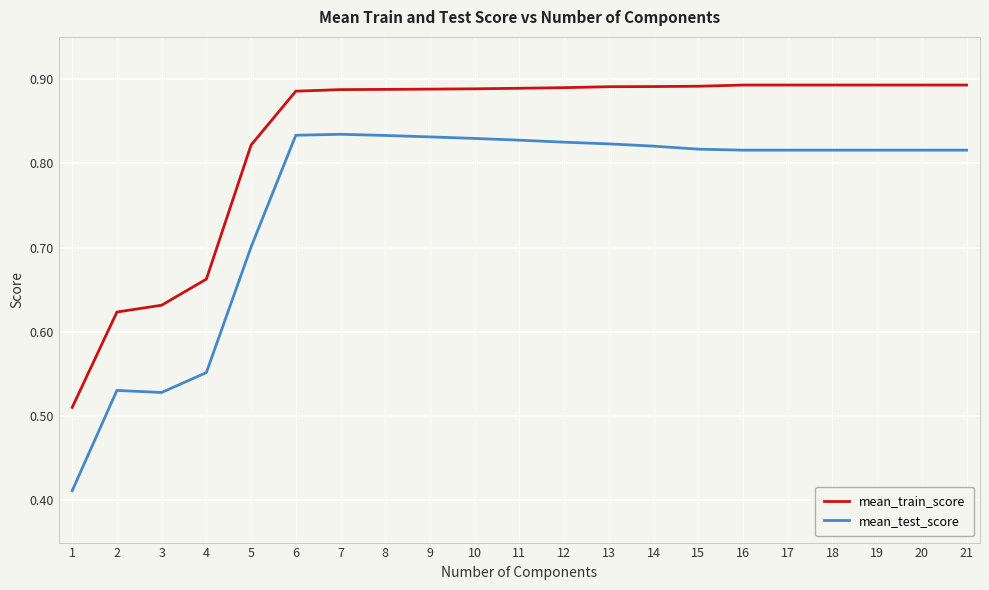

True or false: mean_train_score and mean_test_score cross at least once.

False